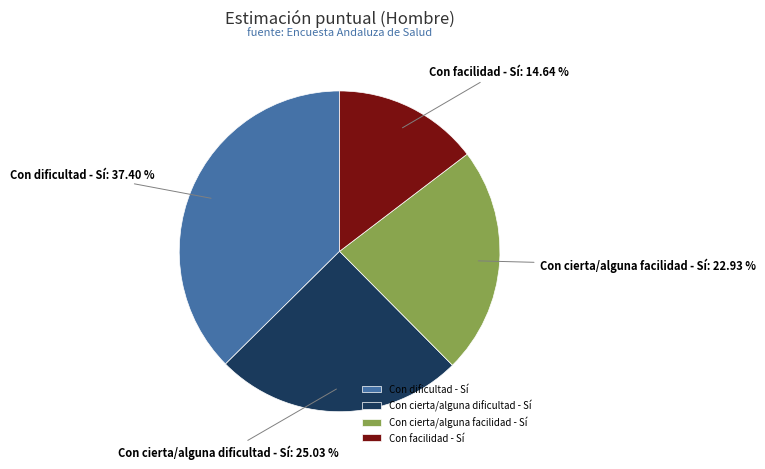

What percentage is the Con cierta/alguna dificultad - Sí slice, to the nearest percent?

25%